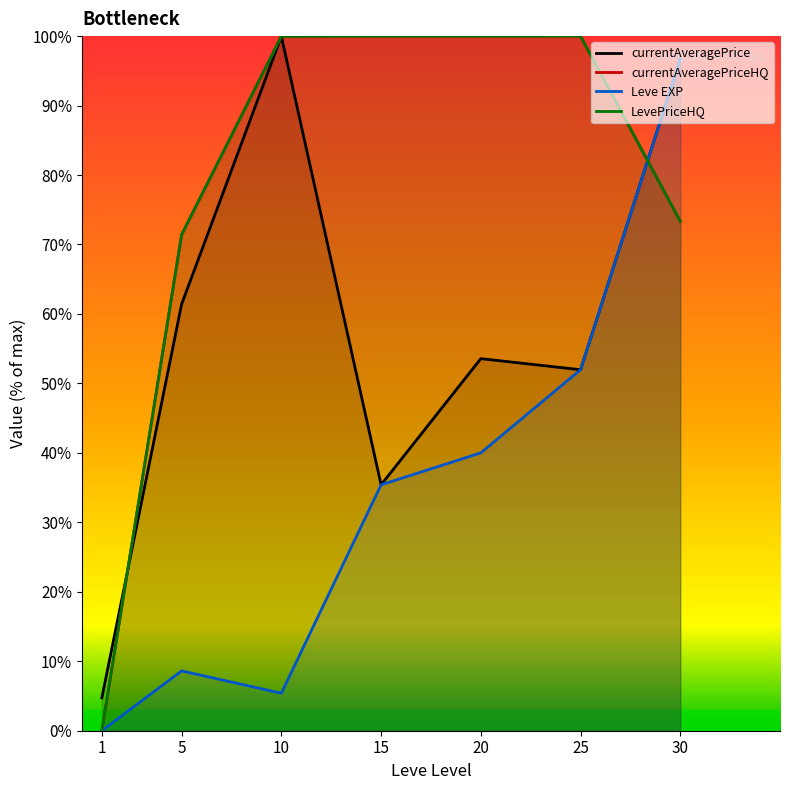

At which category is the sum across all series the highest?

30